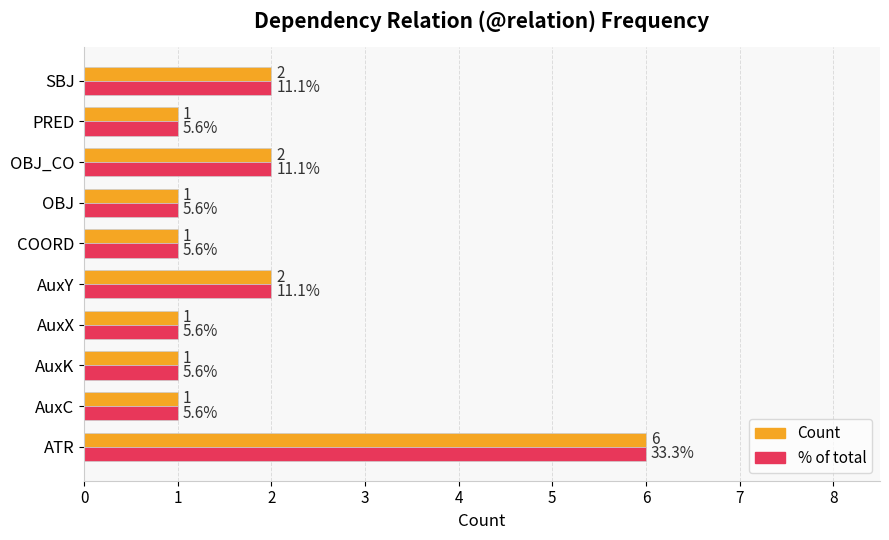

What is the greatest value displayed?

6